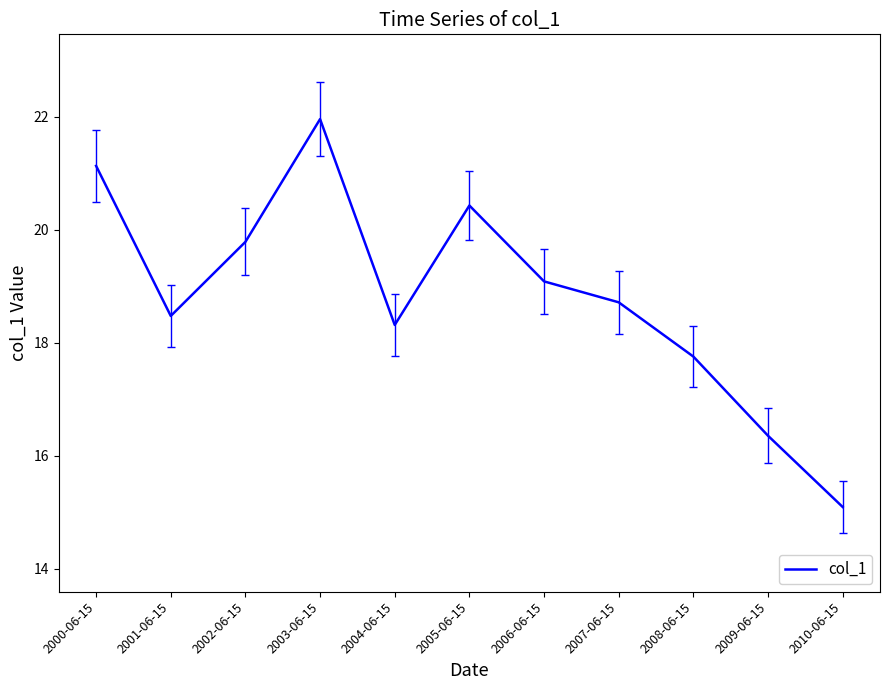

The chart shows a value of 21.1 at 2000-06-15. True or false?

True